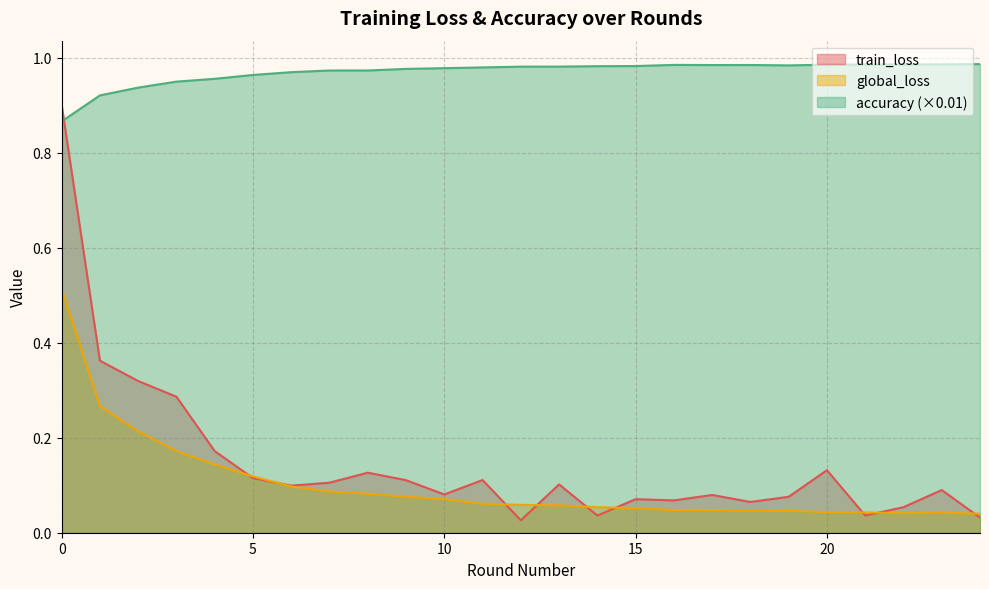

Between 0 and 24, which series saw the biggest shift?

train_loss